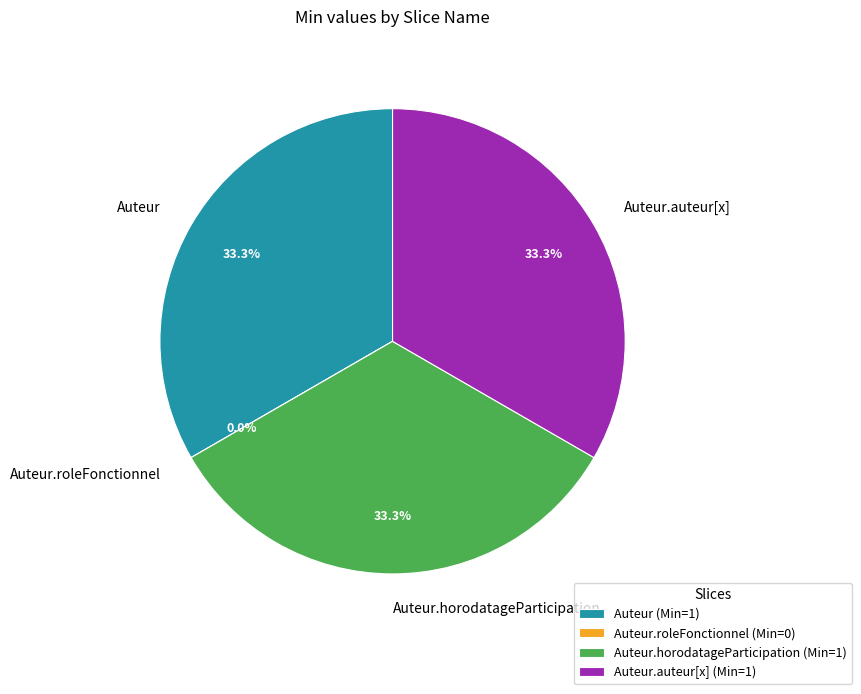

To the nearest percent, what is the difference between the largest and smallest slice percentages?

33%